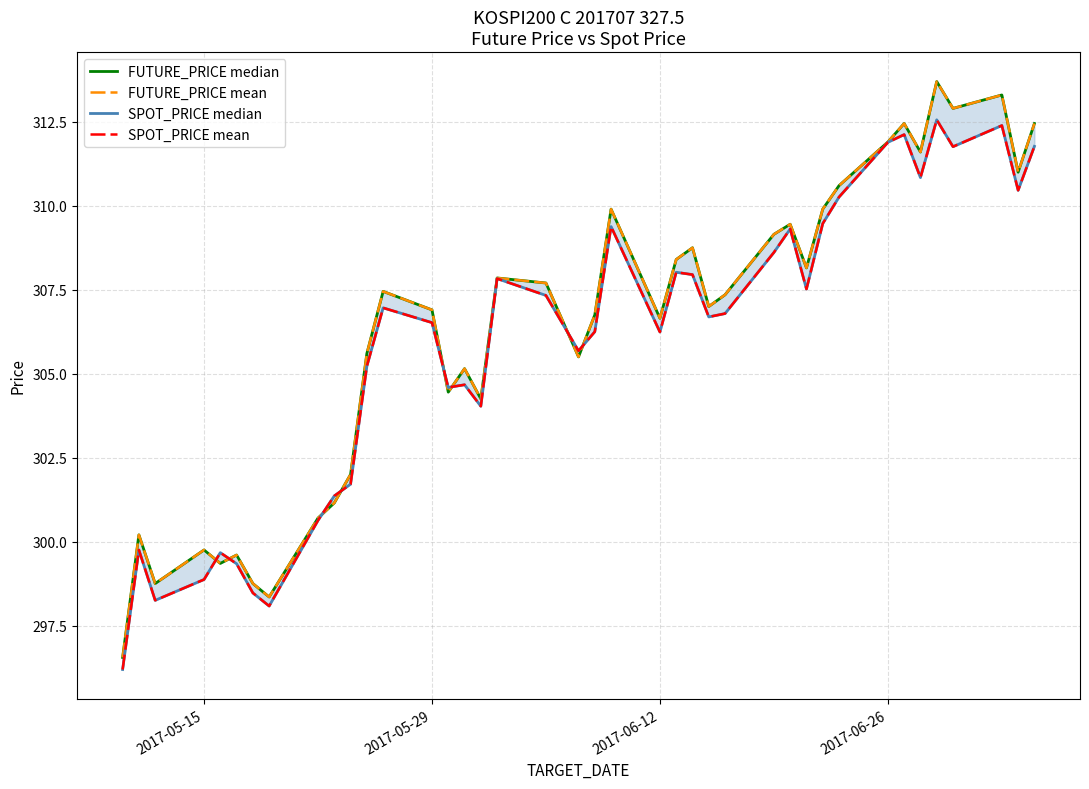

Is this an area chart (filled region under the line)?

No